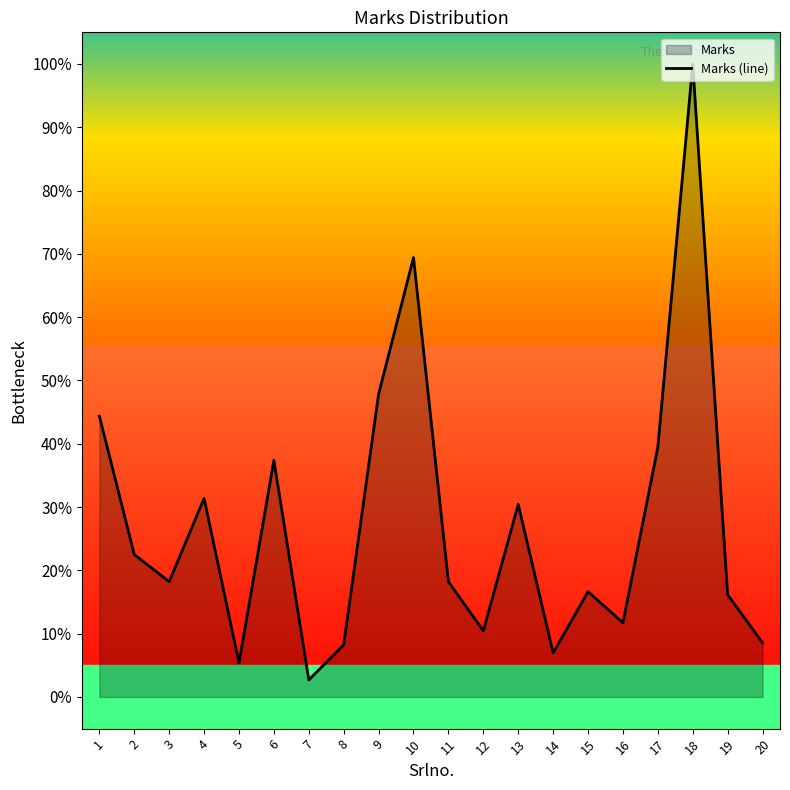

At which label does the data first exceed 18?

1